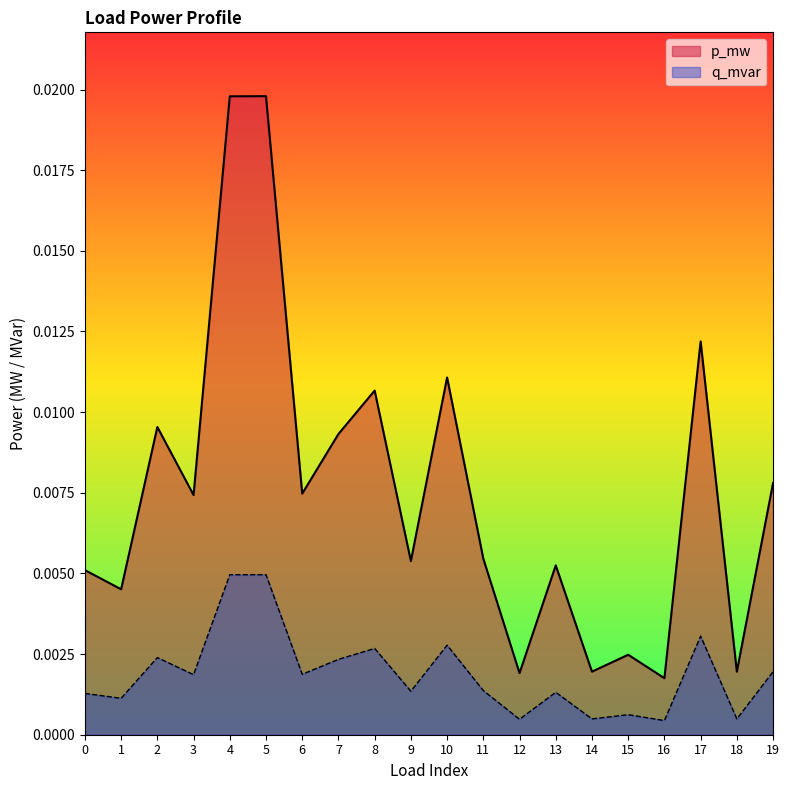

Where is p_mw nearest to the value 0?

16